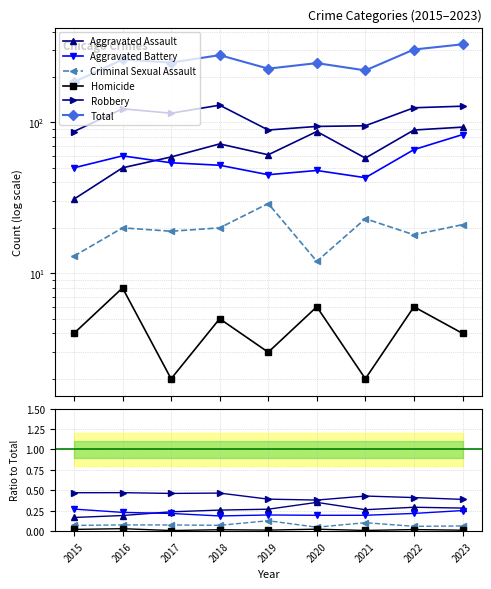

At which label is Criminal Sexual Assault closest to 0?

2020